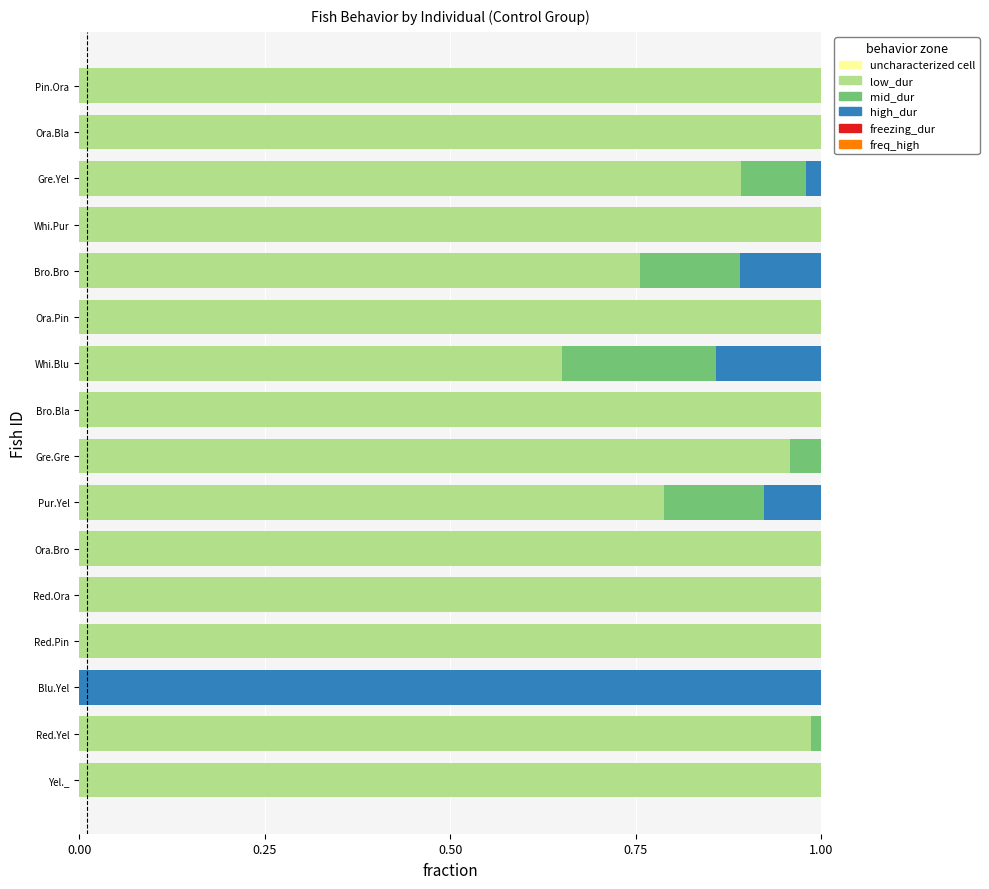

The mid_dur (Monocyte) series shows 0.1 at Bro.Bla. True or false?

False